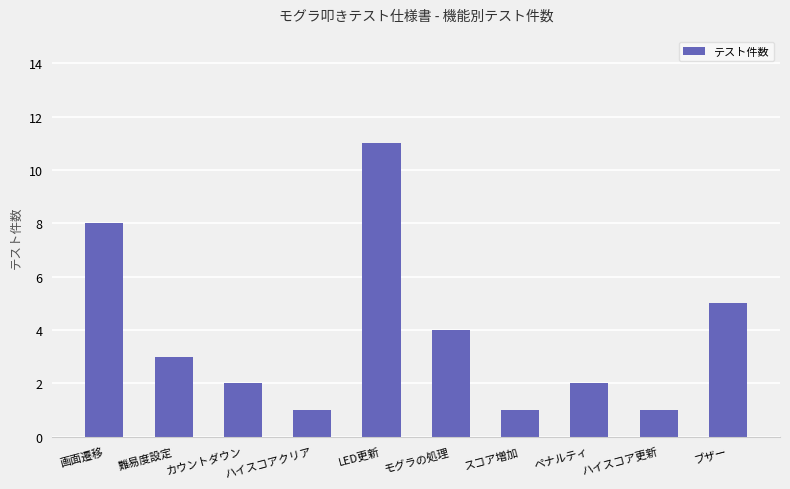

How many values are between 1 and 5?

8